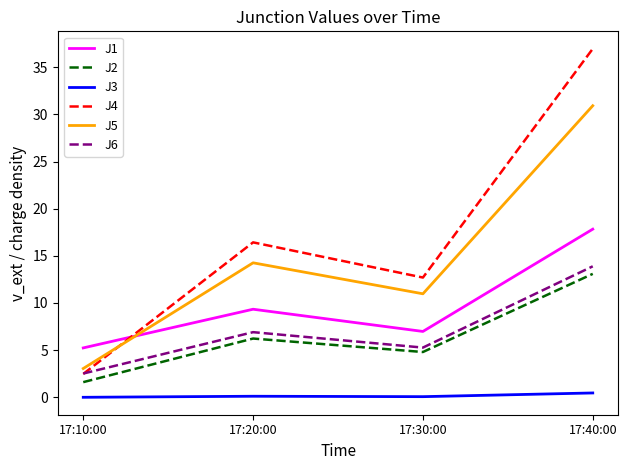

Is it true that J1 equals 7.7 at 17:10:00?

False